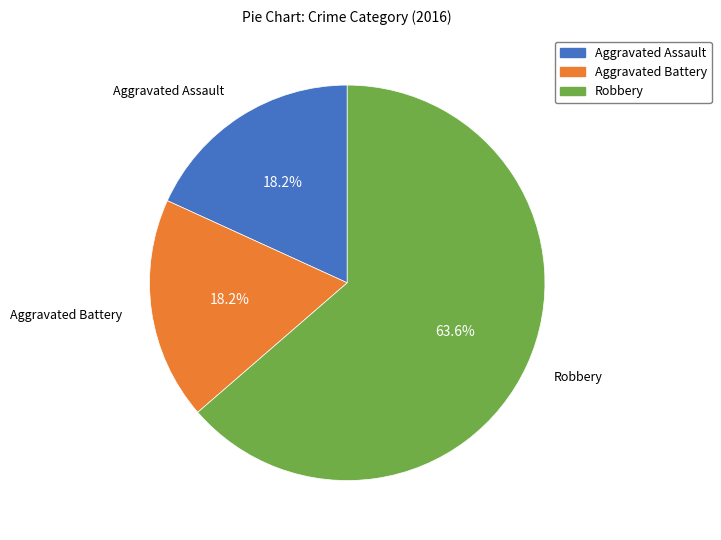

Approximately how many times larger is the value at Aggravated Battery compared to Aggravated Assault?

1.0